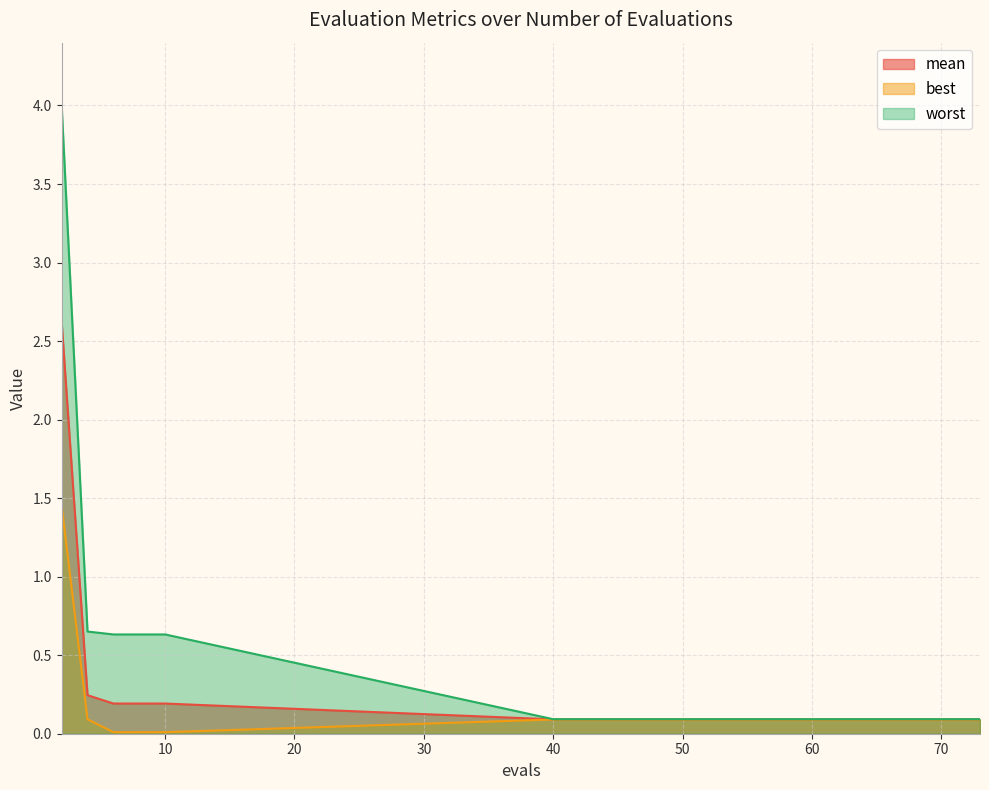

Which series changed the most between 43 and 73?

mean